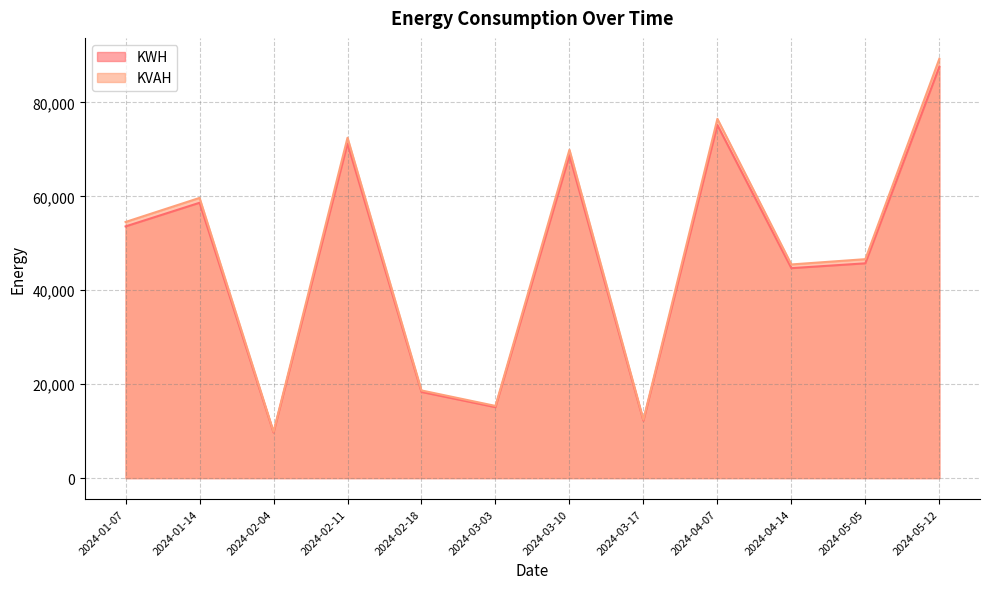

Which label corresponds to the largest value in the chart?

2024-05-12